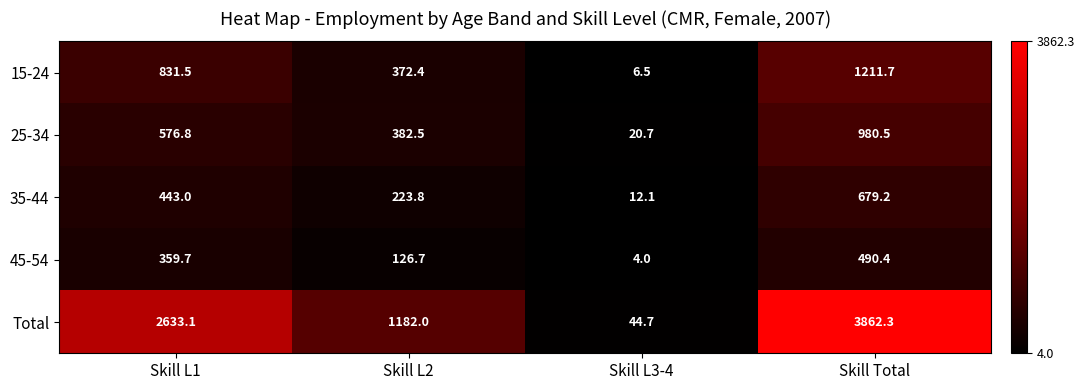

What is the difference between the 25-34 values at Skill Total and Skill L1?

403.7